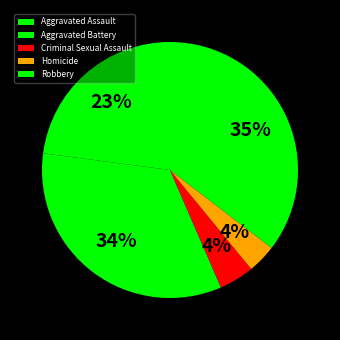

What is the change in value from Criminal Sexual Assault to Robbery?

+119